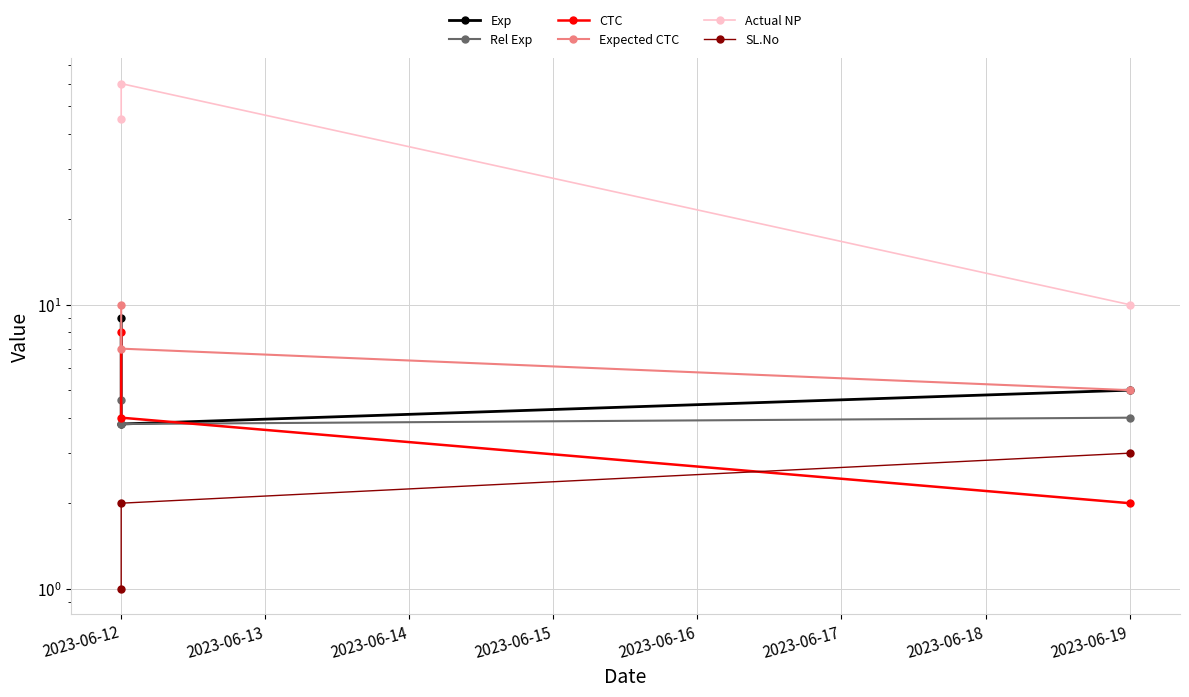

Which series changed the most between 2023-06-12 and 2023-06-13?

Actual NP